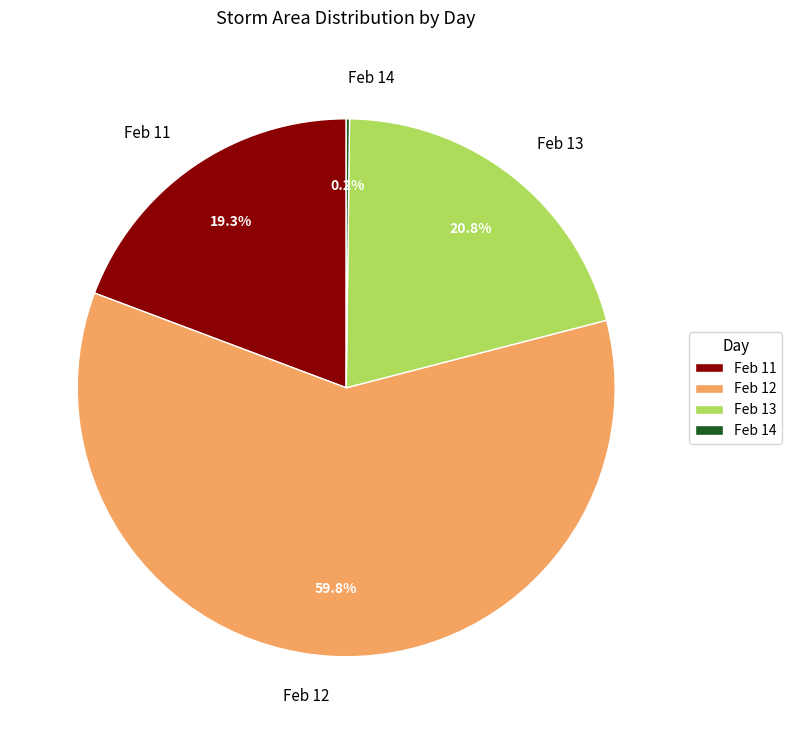

Does Feb 13 represent more than half of the total?

No